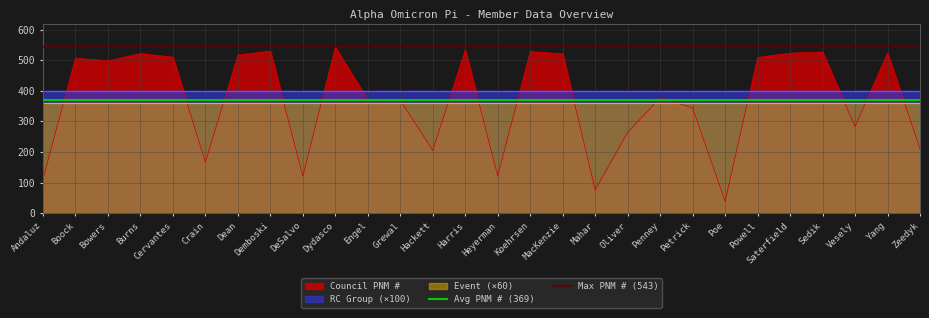

The value of Council PNM # at Bowers is 187. True or false?

False